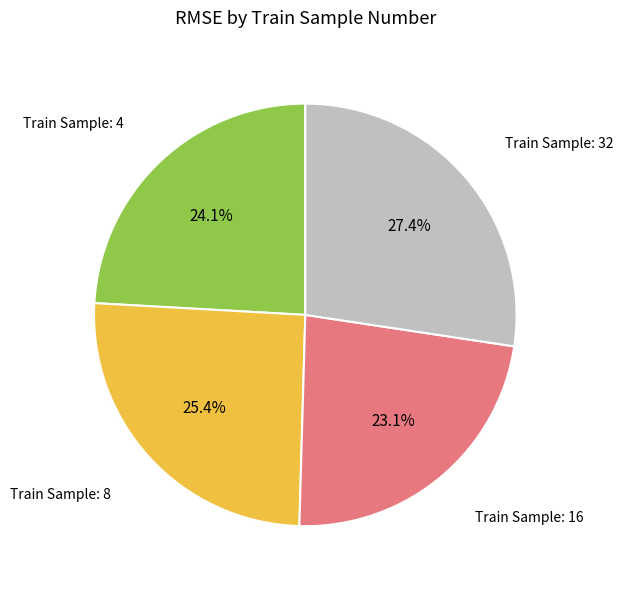

To the nearest percent, what is the average slice percentage?

25%